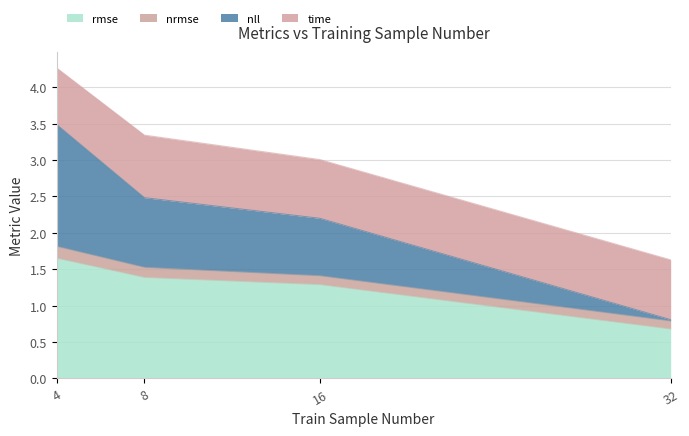

List the labels in order of rmse value, largest first.

4, 8, 16, 32